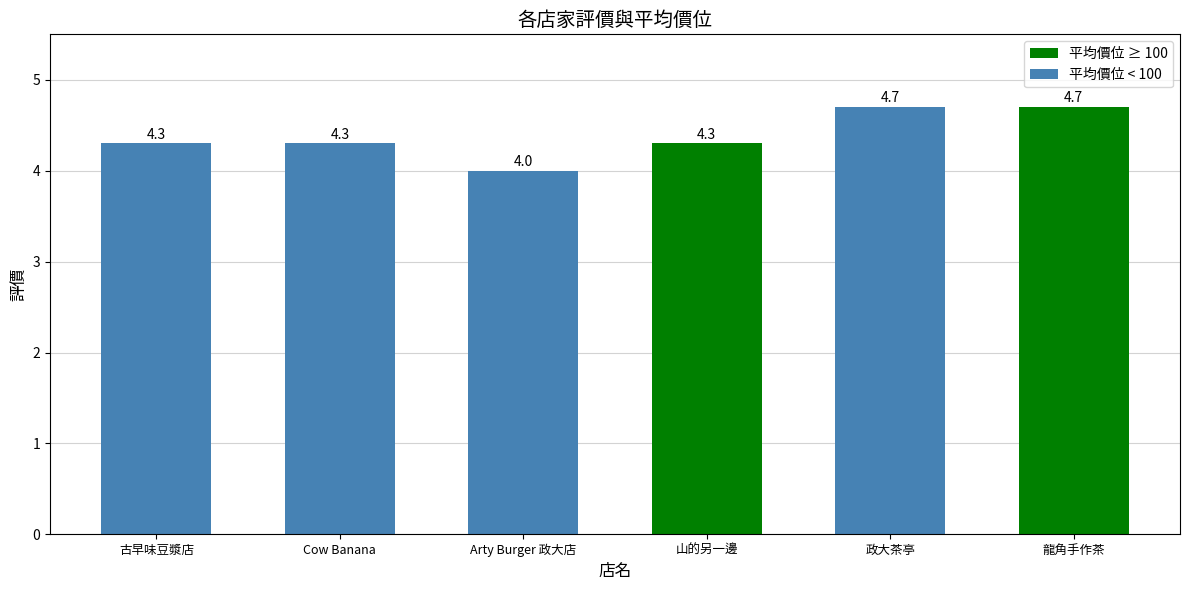

What is the difference between the maximum and minimum values?

0.7